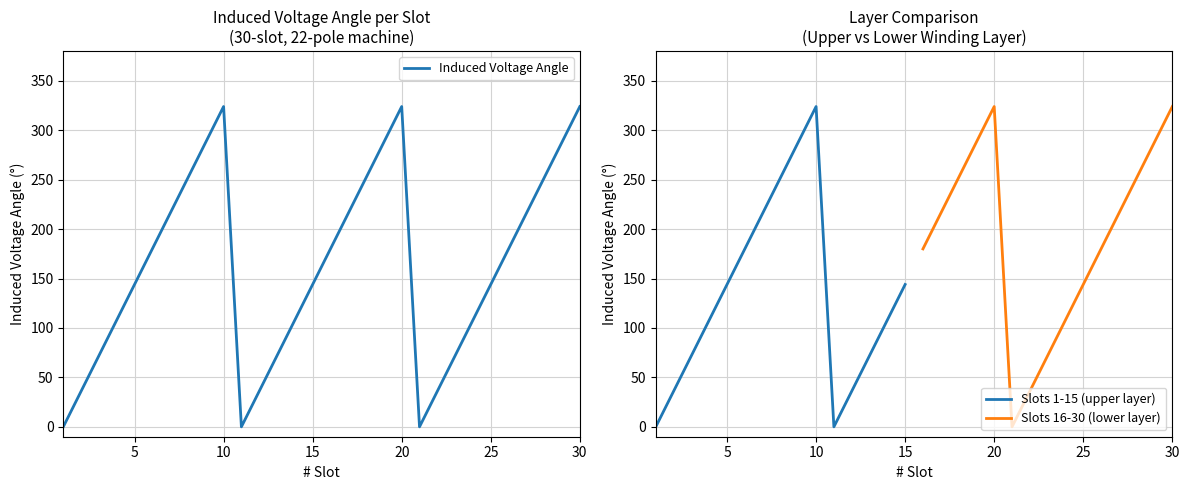

Reading left to right, transcribe all the data shown in this chart.

0	36	72	108	144	180	216	252	288	324	0	36	72	108	144	180	216	252	288	324	0	36	72	108	144	180	216	252	288	324